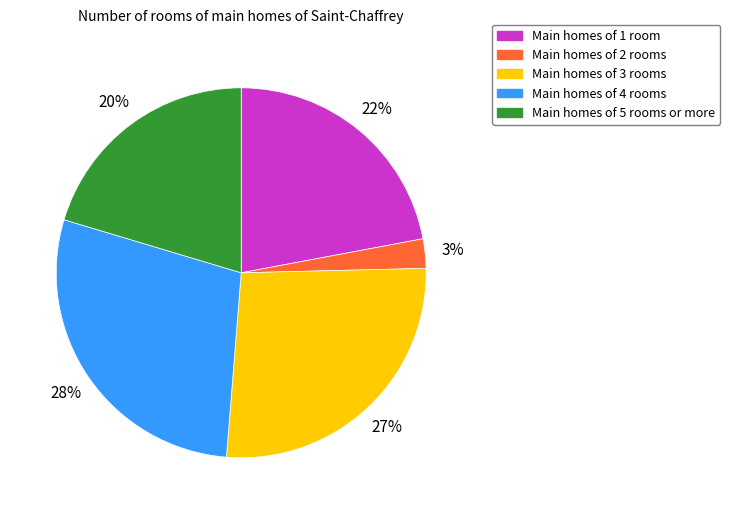

To the nearest percent, what is the average slice percentage?

20%